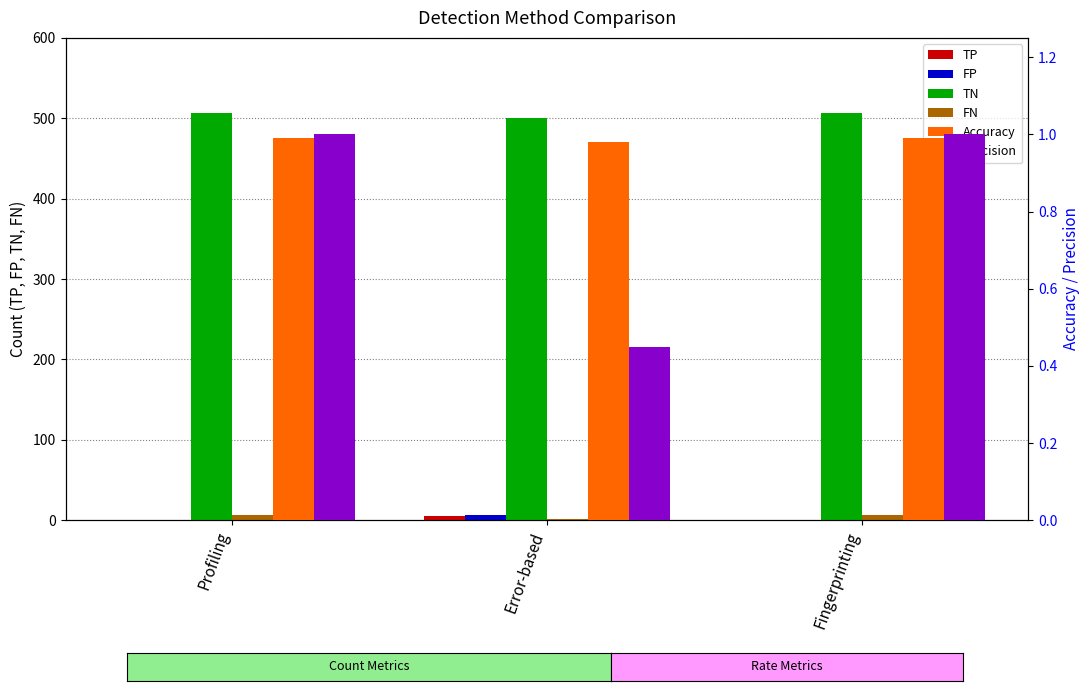

What are all the series names shown in the legend?

TP, FP, TN, FN, Accuracy, Precision